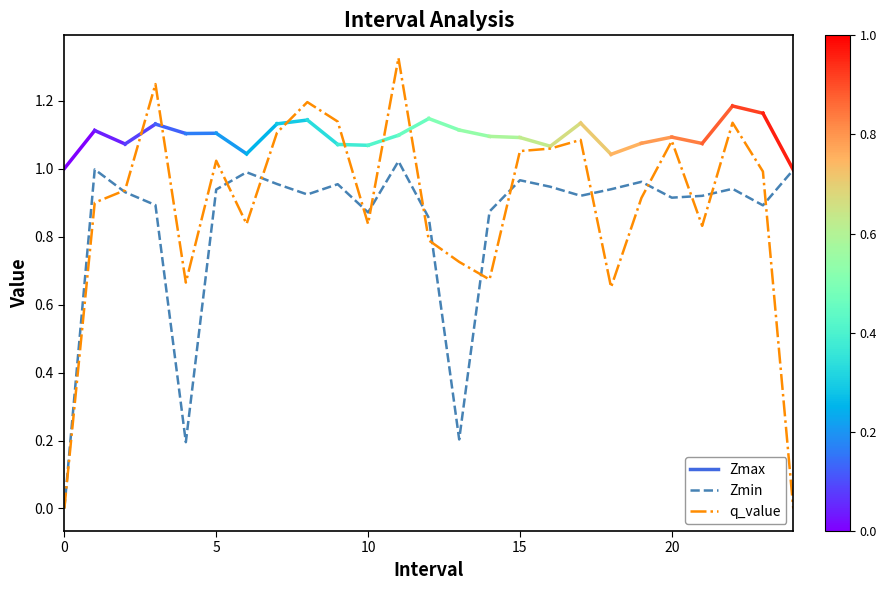

Rank the series by their maximum value, from lowest to highest.

Zmin, q_value